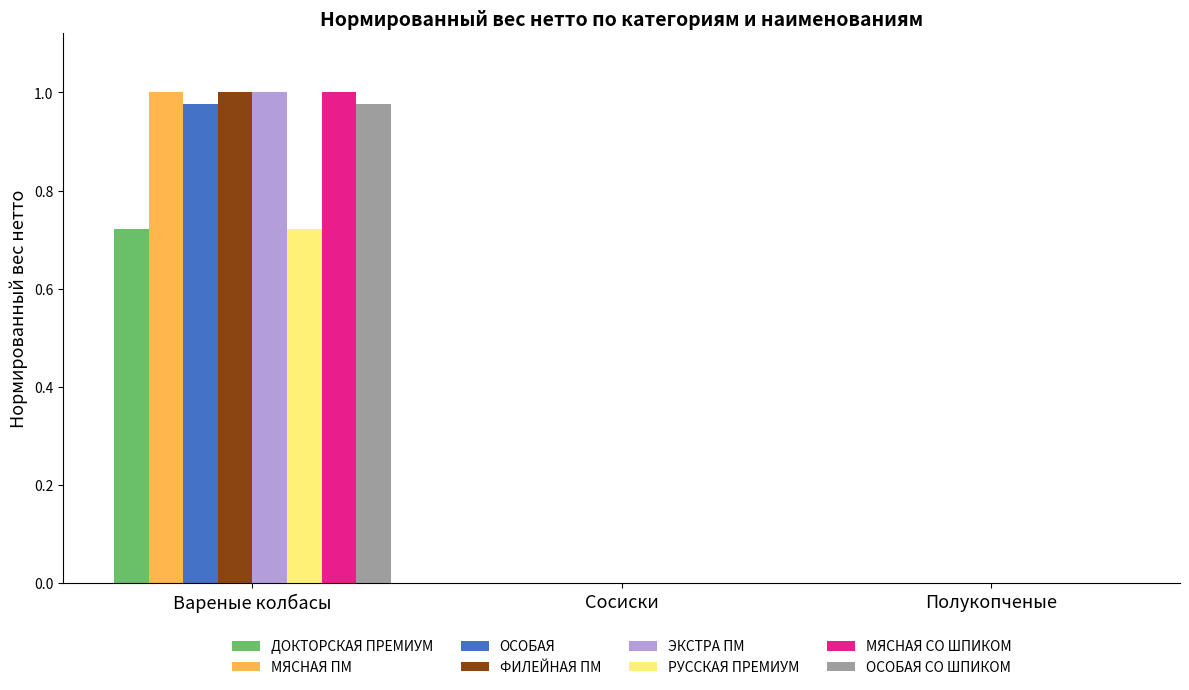

At which category is the sum across all series the highest?

Вареные колбасы